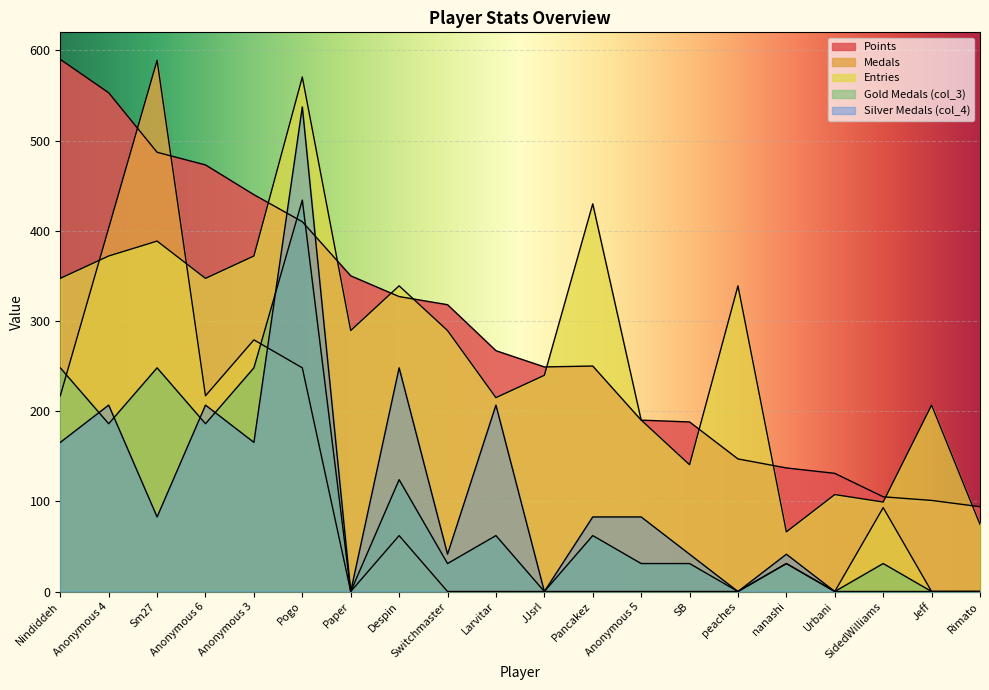

How many times do col_4 and Medals cross each other?

1